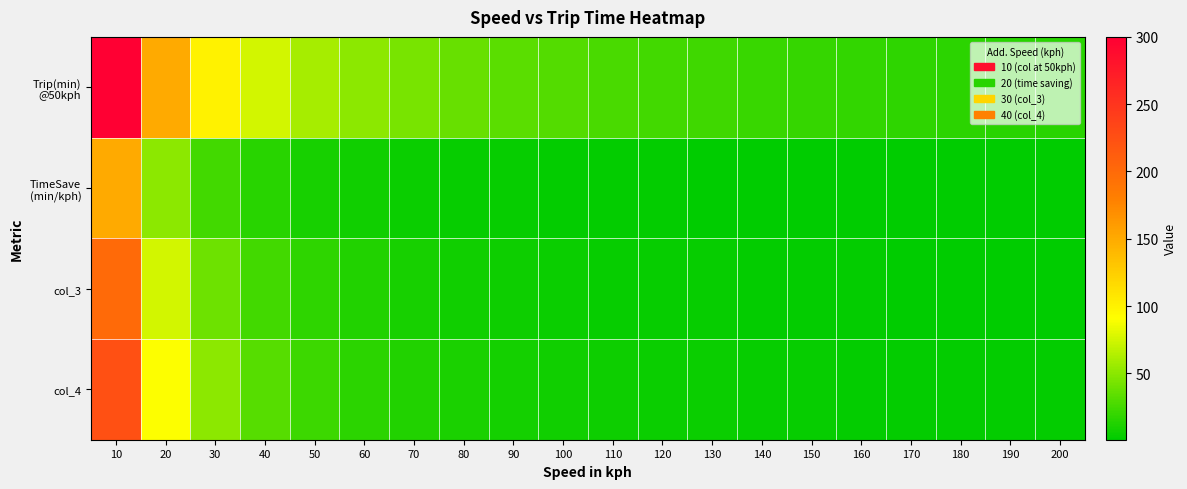

What is the greatest value displayed?

300.0